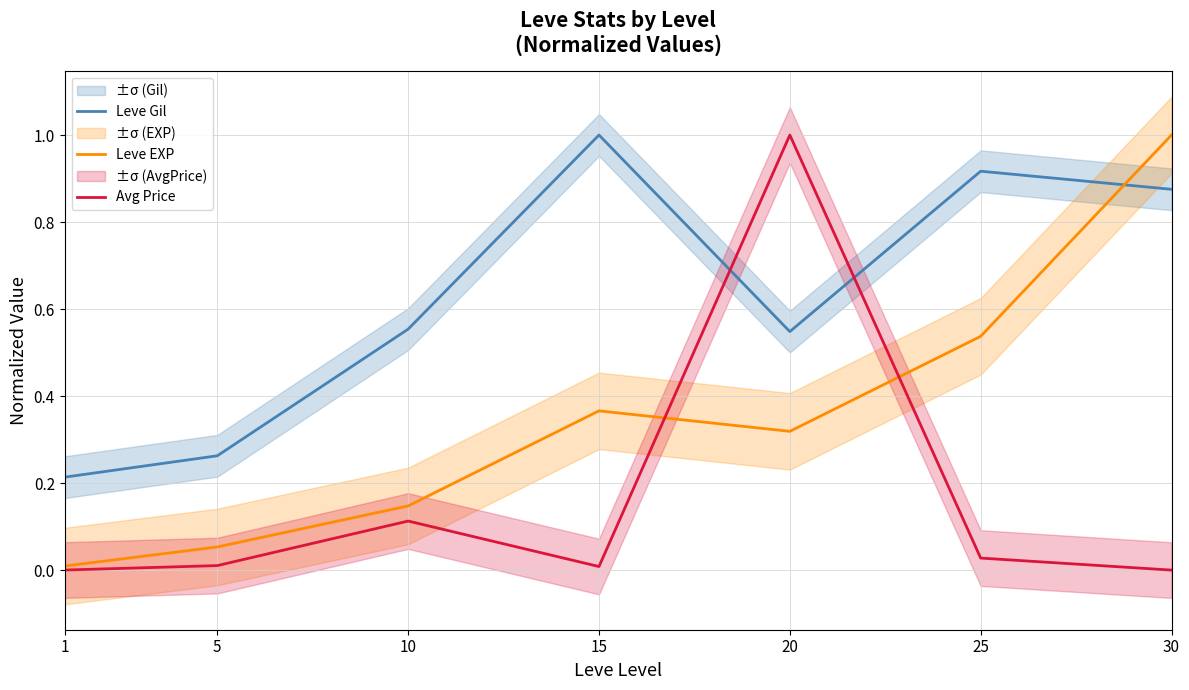

List the series in order of their overall mean, highest first.

Leve Gil, Leve EXP, Avg Price